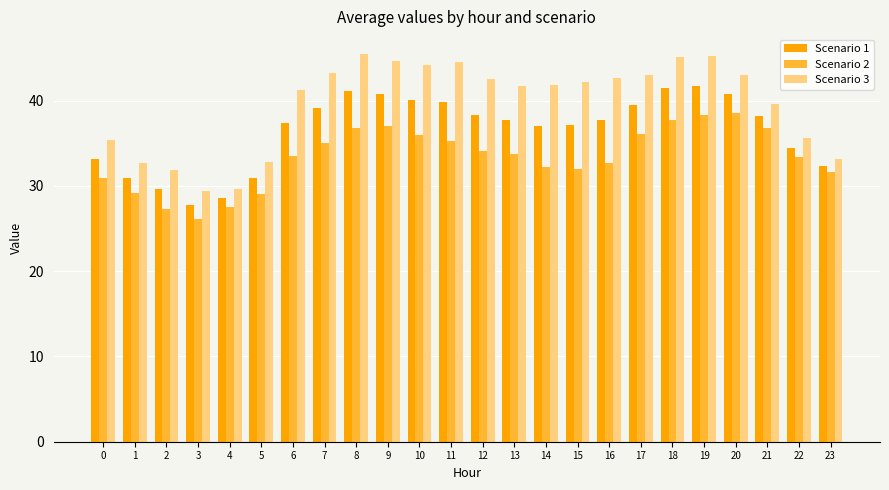

What is the value of the Scenario 2 bar at the 9th from the left?

36.8